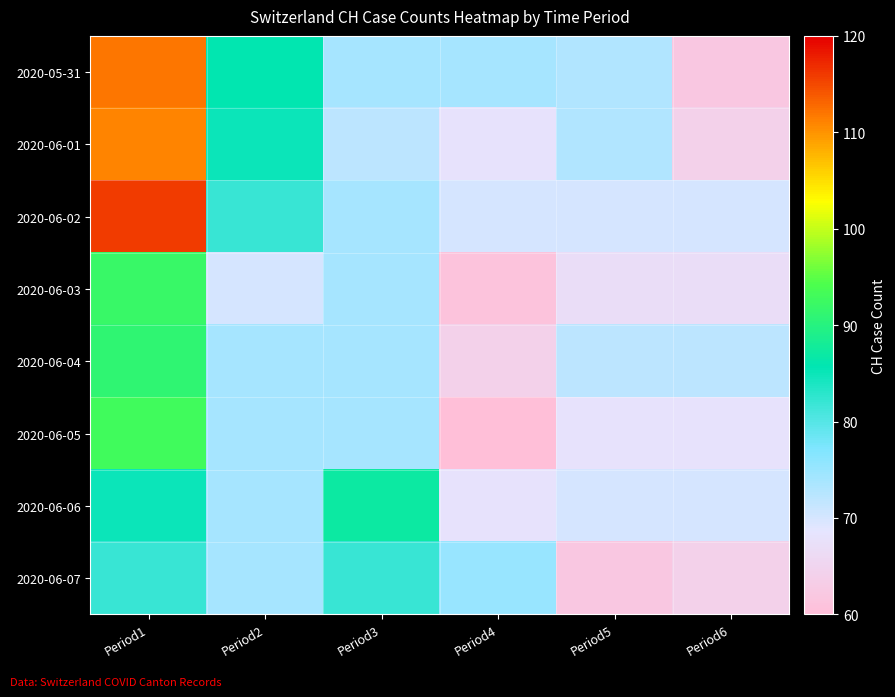

Rank the series by their maximum value, from lowest to highest.

2020-06-07, 2020-06-06, 2020-06-04, 2020-06-03, 2020-06-05, 2020-06-01, 2020-05-31, 2020-06-02